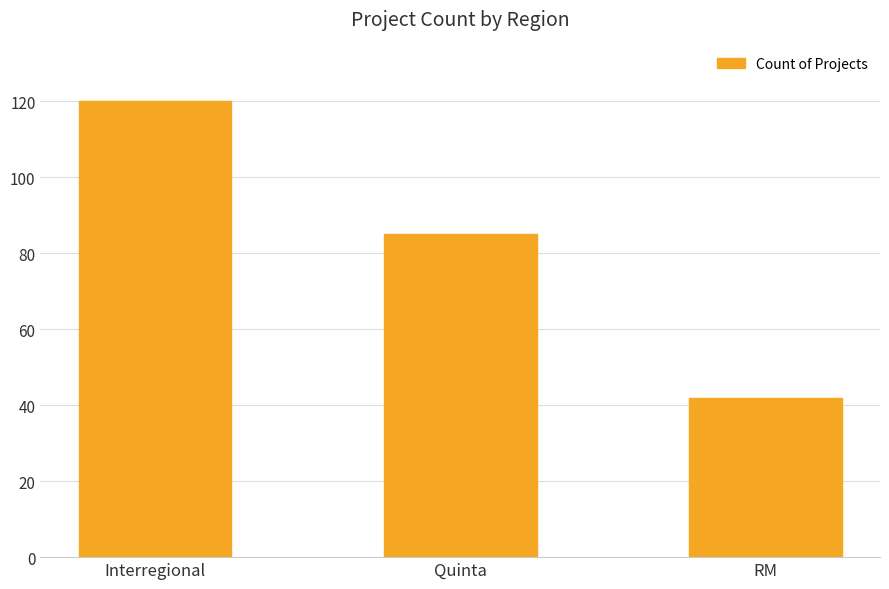

What is the difference between the maximum and second lowest values?

35